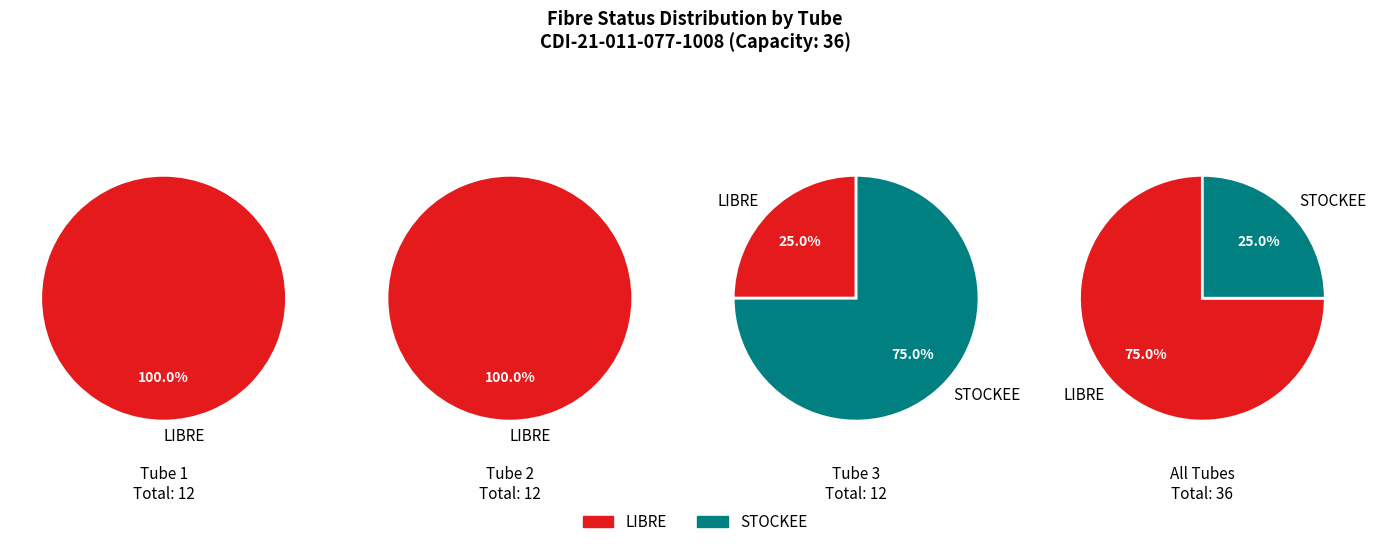

The STOCKEE slice represents 14% of the pie. True or false?

False